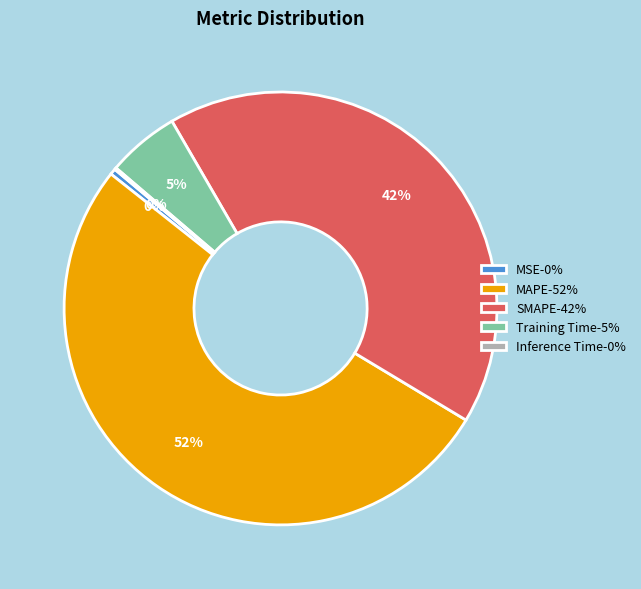

To the nearest percent, what percentage of the pie is SMAPE-42%?

42%